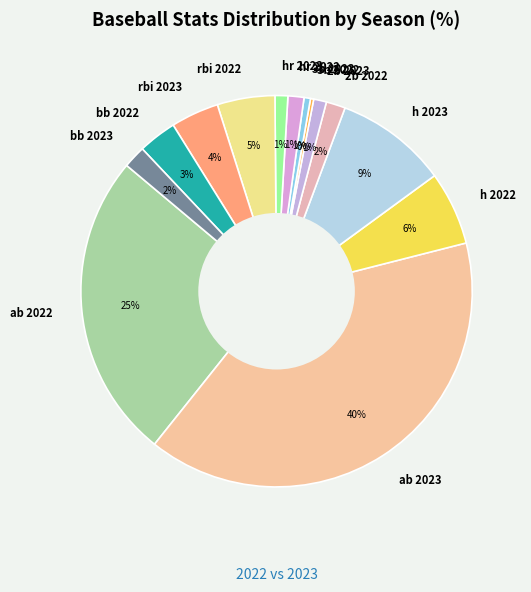

To the nearest percent, what is the average slice percentage?

7%